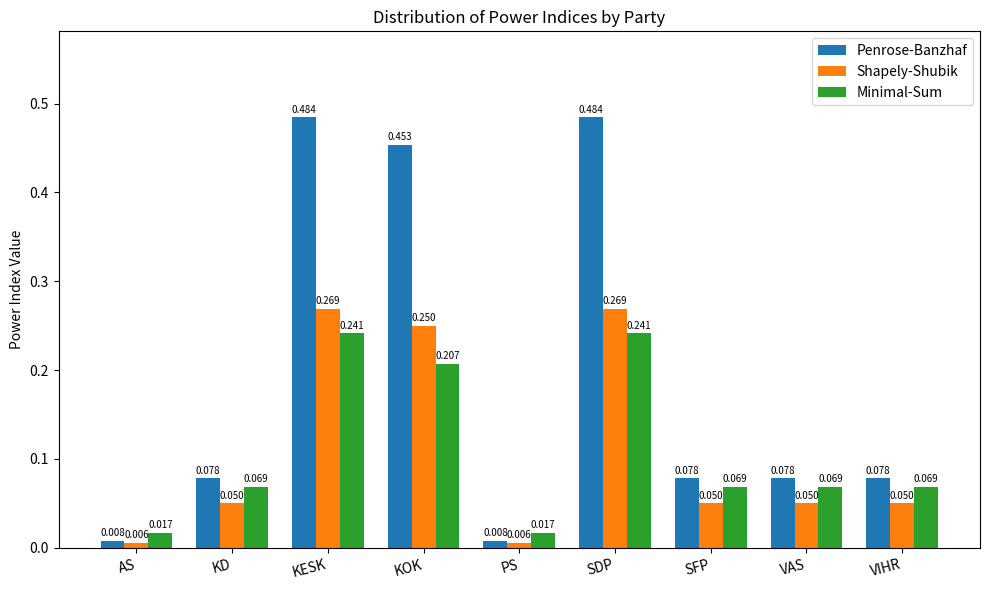

Rank the series at AS from lowest to highest value.

Shapely-Shubik, Penrose-Banzhaf, Minimal-Sum